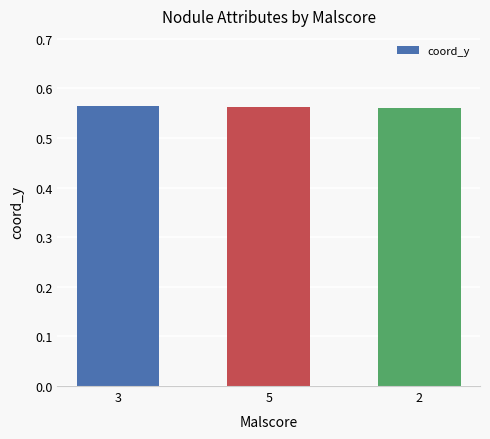

Between 2 and 3, which is larger?

3